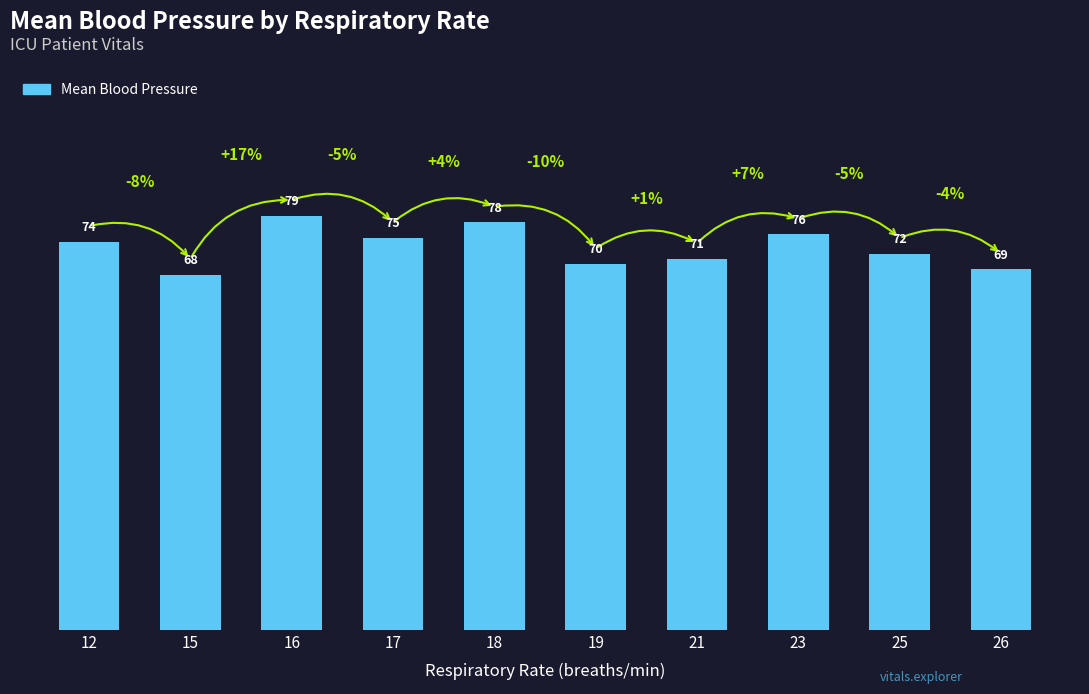

Which has a higher value, 16 or 18?

16